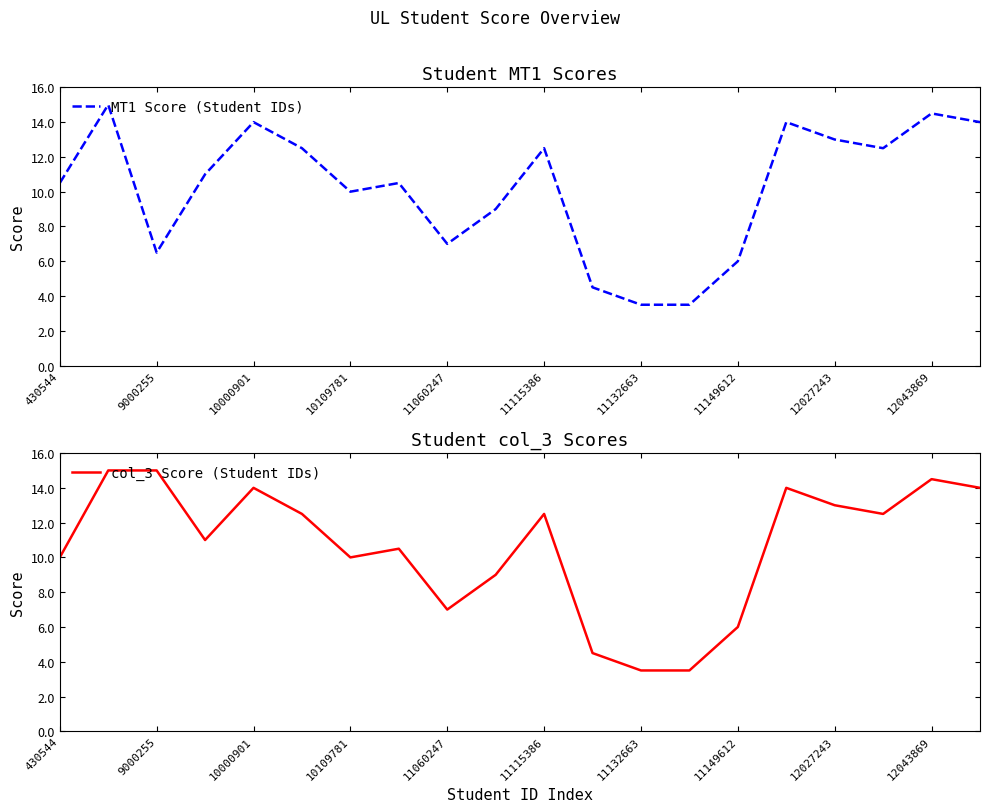

Rank the series at 11 from highest to lowest value.

MT1 Score (Student IDs), col_3 Score (Student IDs)